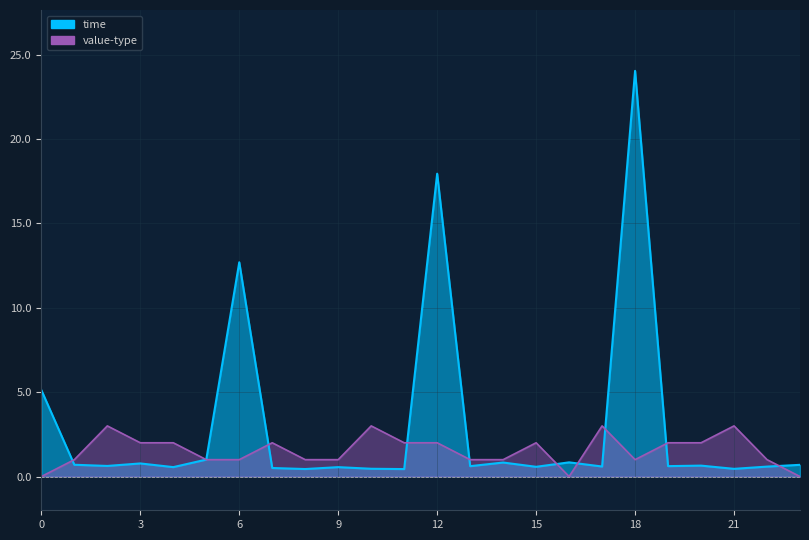

What value does the value-type series have at 13?

1.0